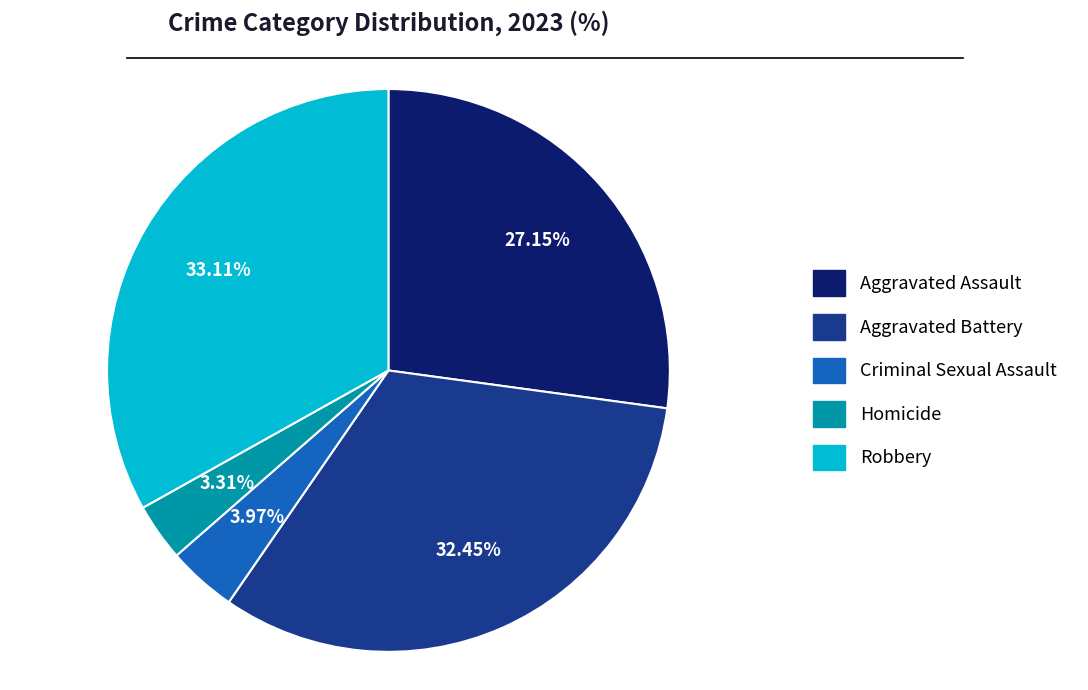

How many slices are in this pie chart?

5